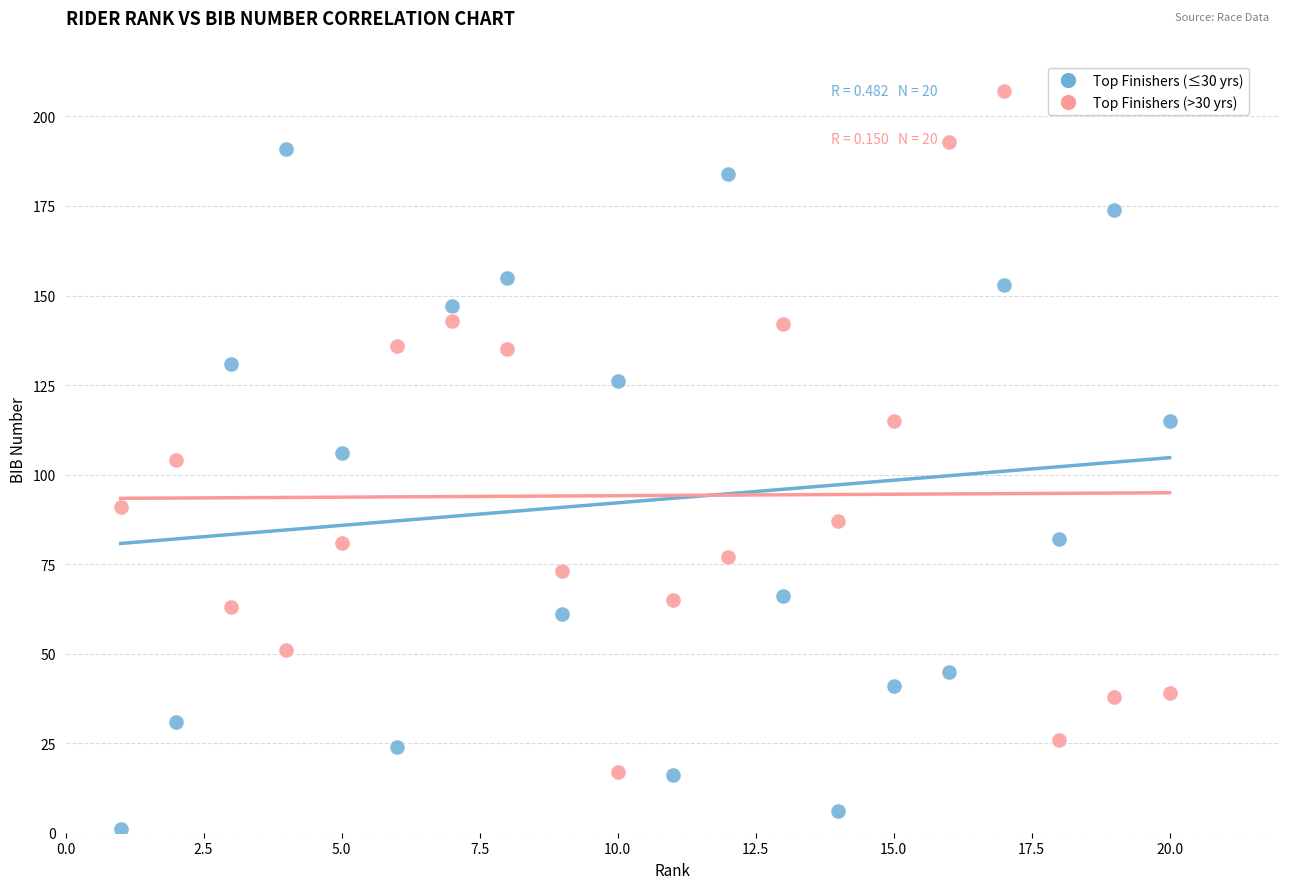

What is the X range (max minus min) for the scatter plot?

19